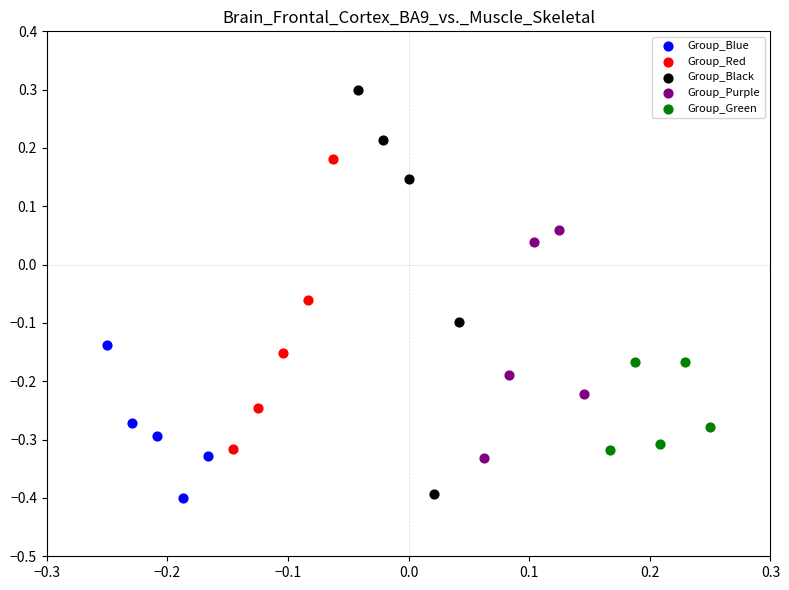

Which series reaches the maximum Y coordinate?

Group_Black